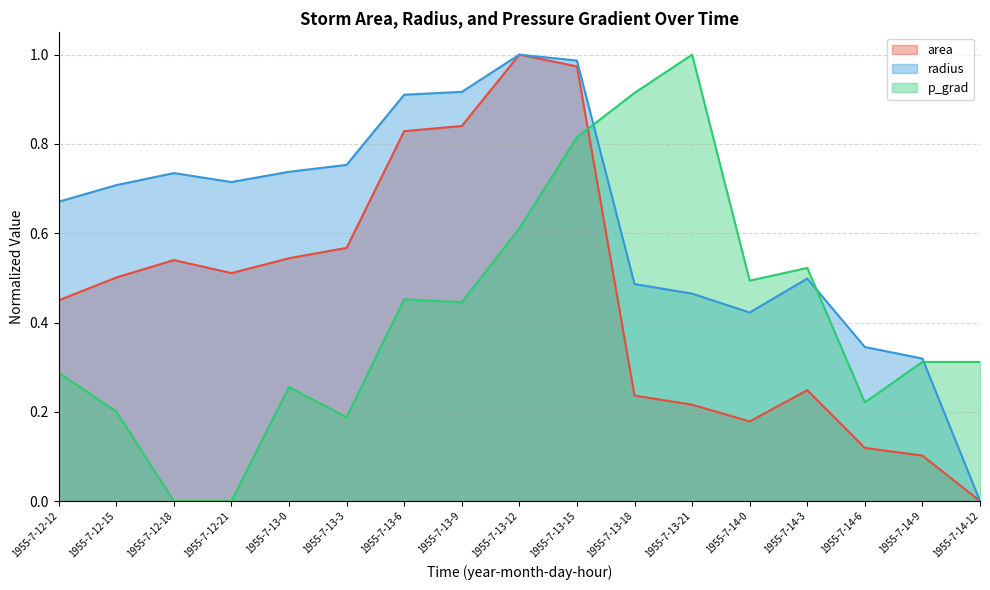

The area series shows 0.5 at 1955-7-12-18. True or false?

True